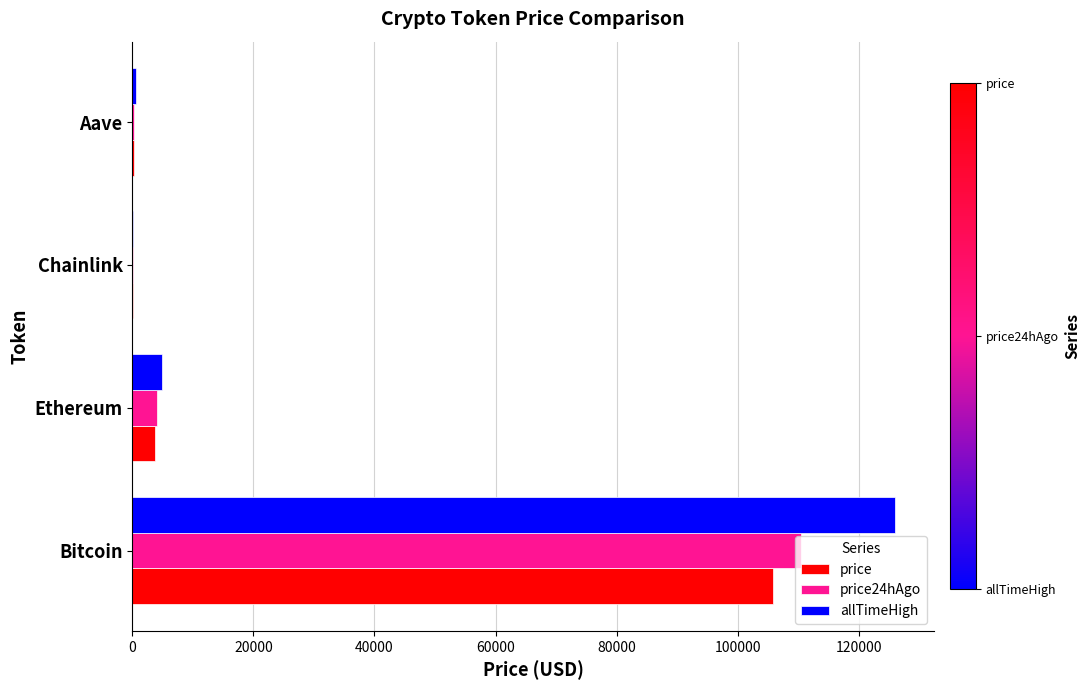

What is the approximate value of allTimeHigh at Ethereum?

4946.1